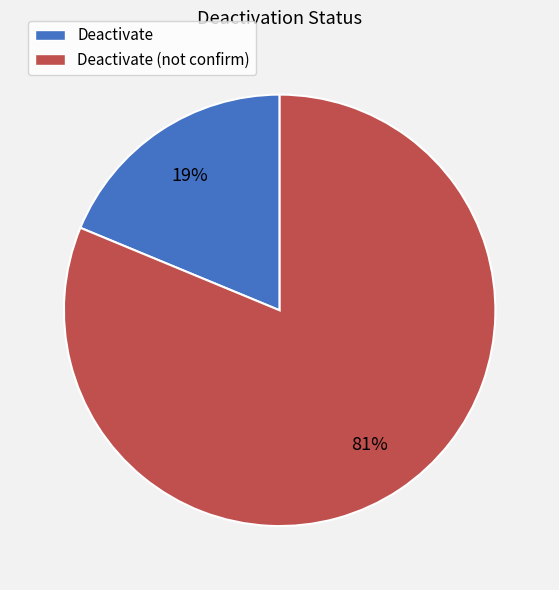

To the nearest percent, what is the difference between the largest and smallest slice percentages?

62%